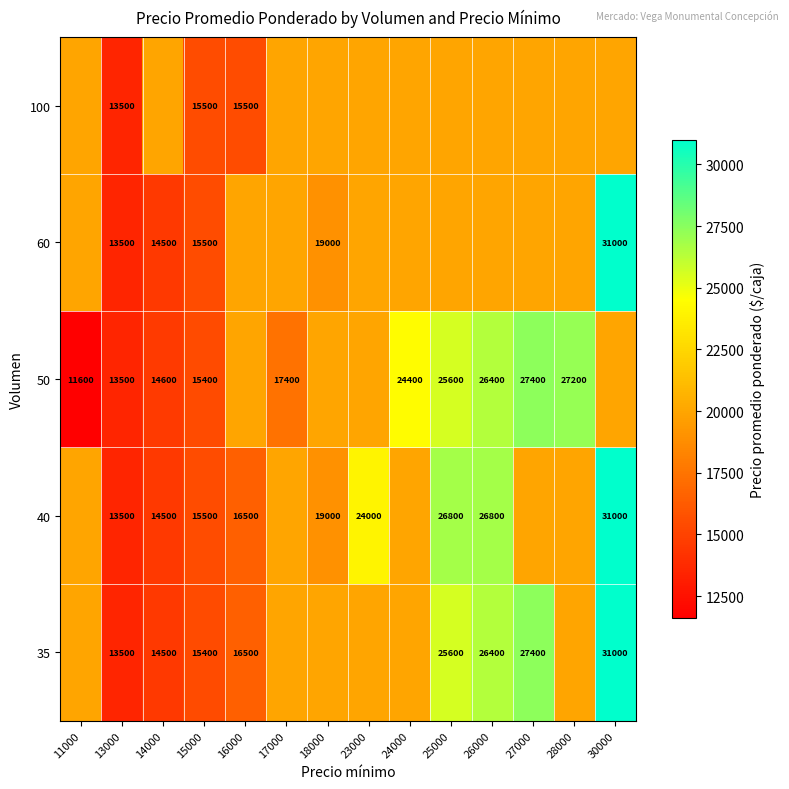

How many data points in 35 are above 19982?

10